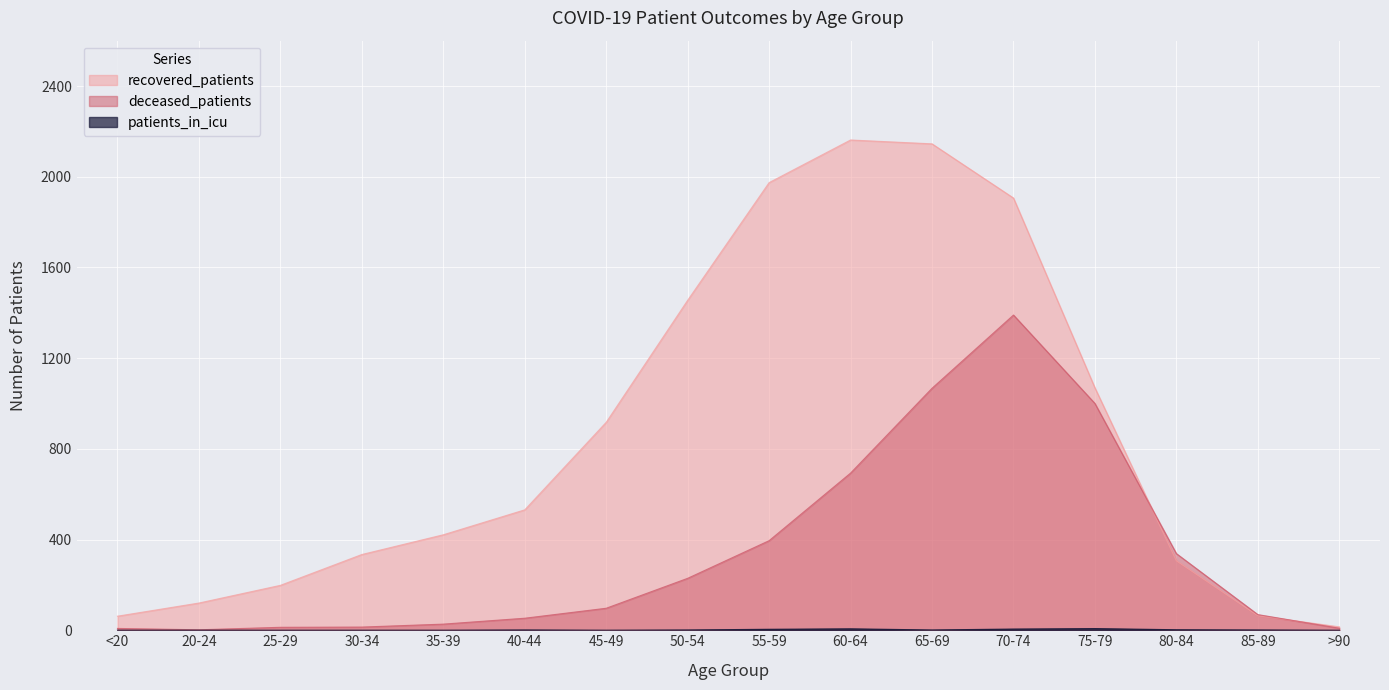

After their last crossing, which series has the higher values: recovered_patients or deceased_patients?

recovered_patients